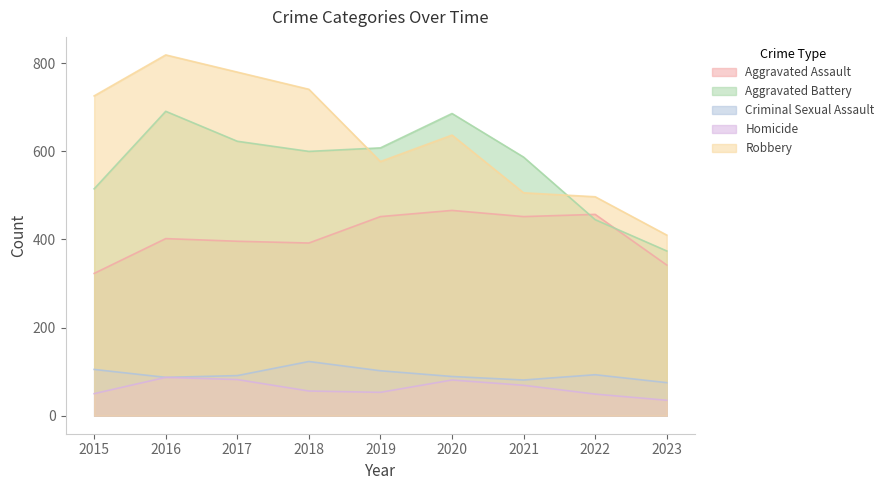

At which label does Criminal Sexual Assault reach its minimum?

2023